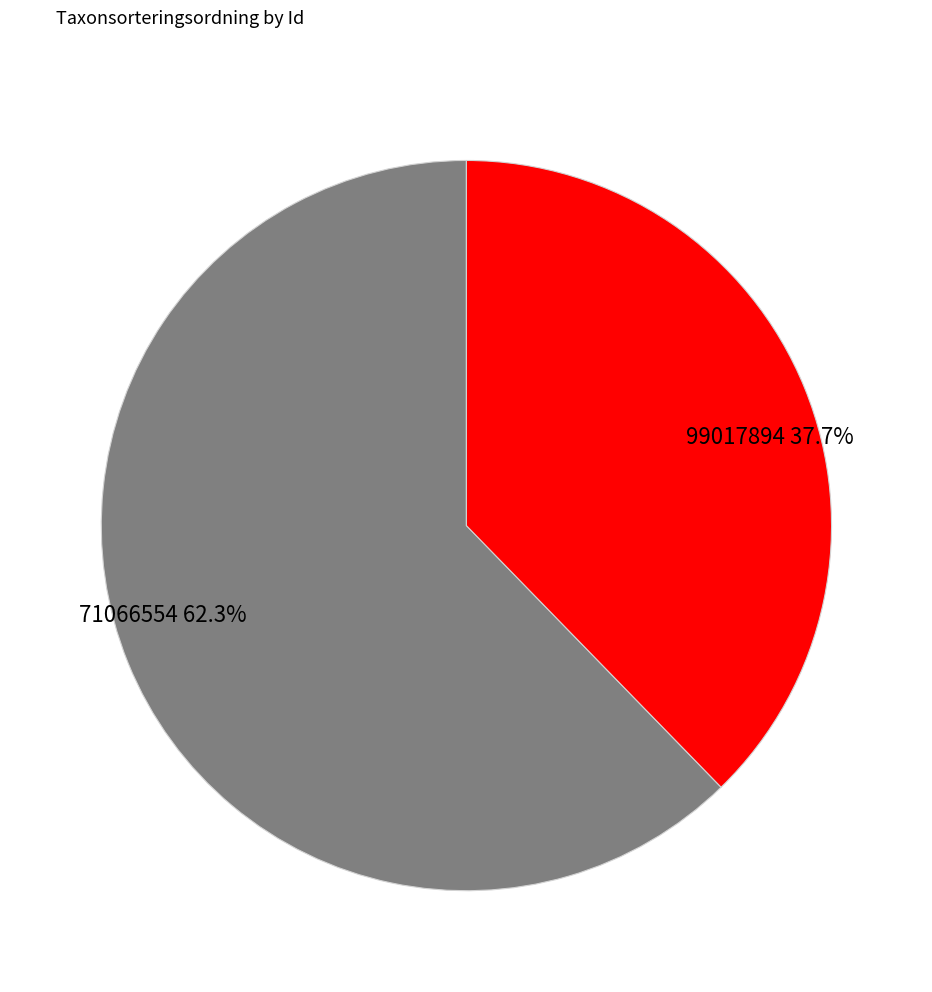

Count the number of slices in the pie.

2